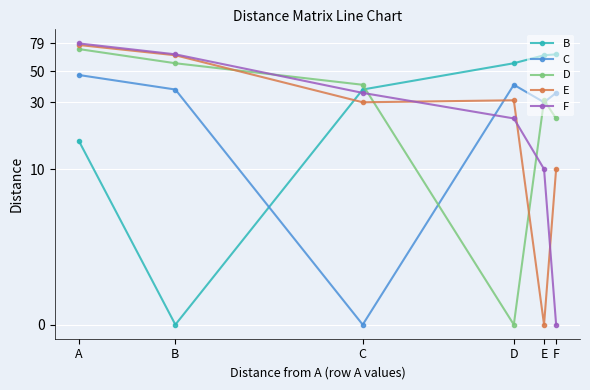

At how many categories does at least one series exceed 5?

6